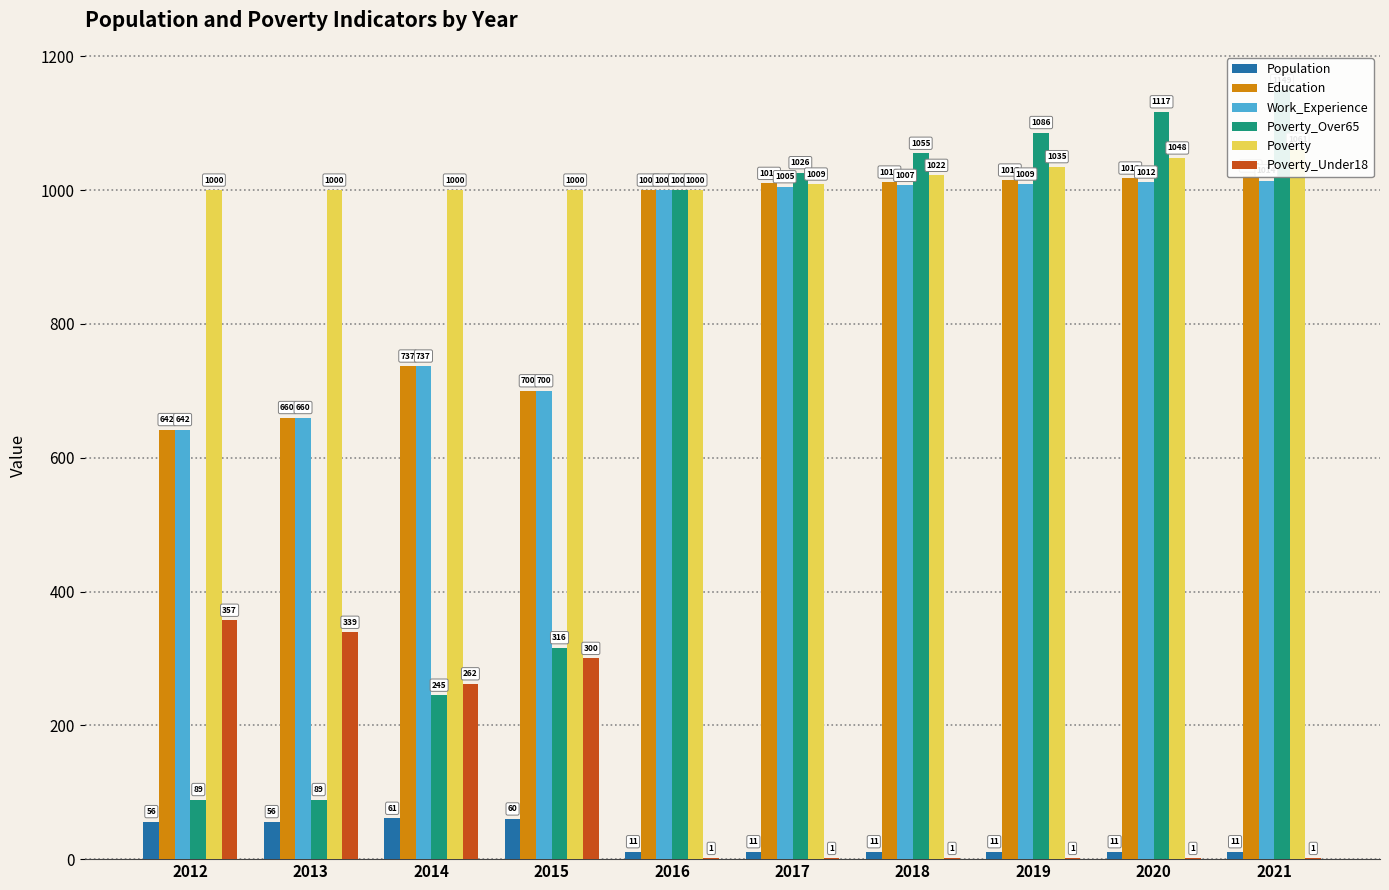

Rank the series at 2016 from highest to lowest value.

Education, Work_Experience, Poverty_Over65, Poverty, Population, Poverty_Under18